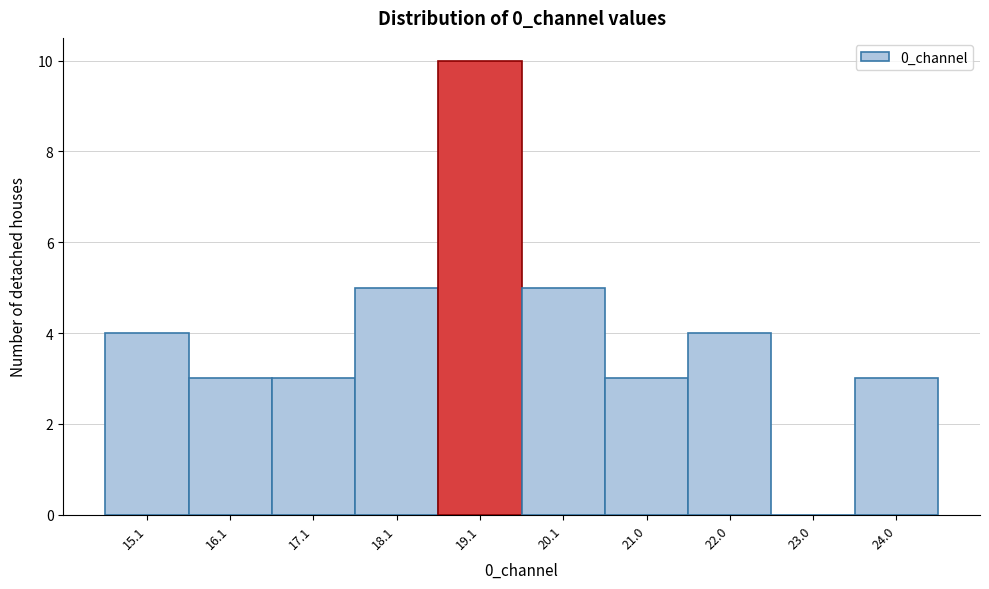

Reading left to right, transcribe all the data shown in this chart.

15.1=4	16.1=3	17.1=3	18.1=5	19.1=10	20.1=5	21.0=3	22.0=4	23.0=0	24.0=3